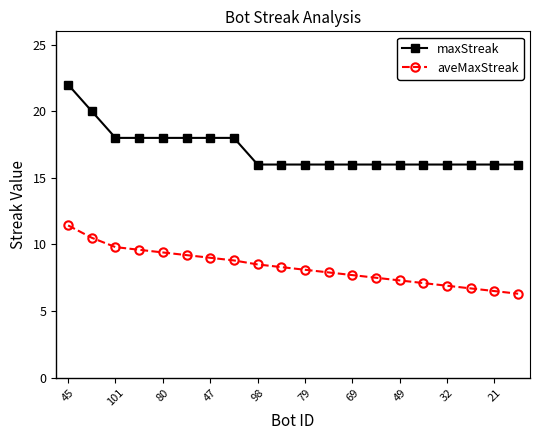

How many distinct data groups are displayed?

2